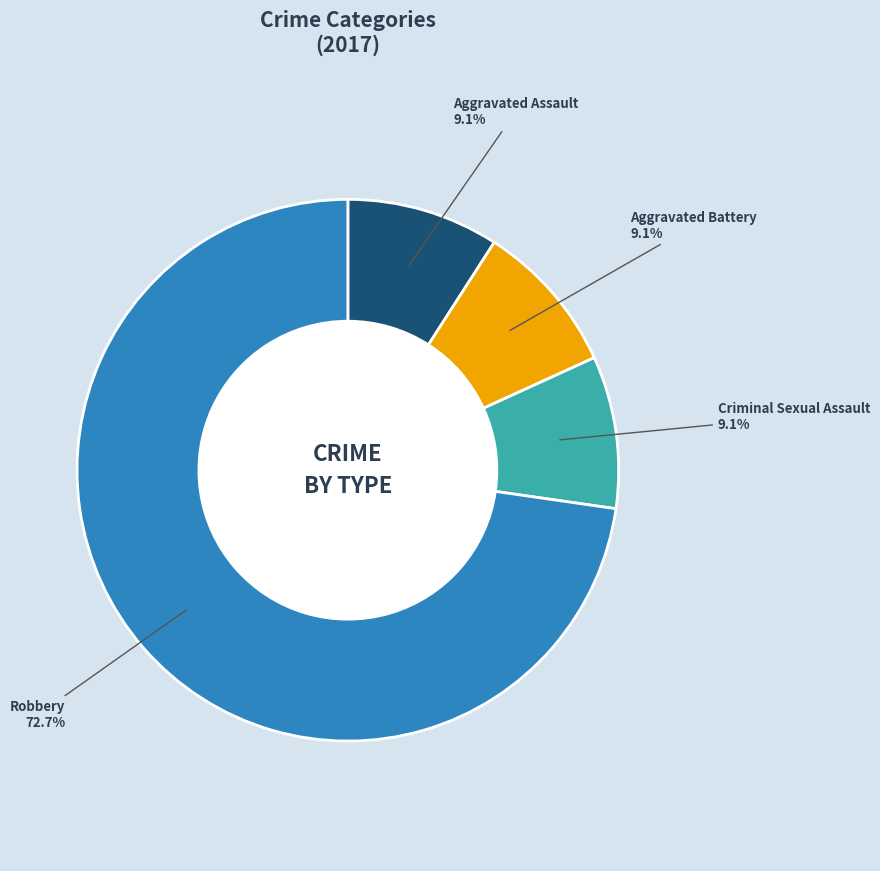

Which slice represents more than half of the pie?

Robbery